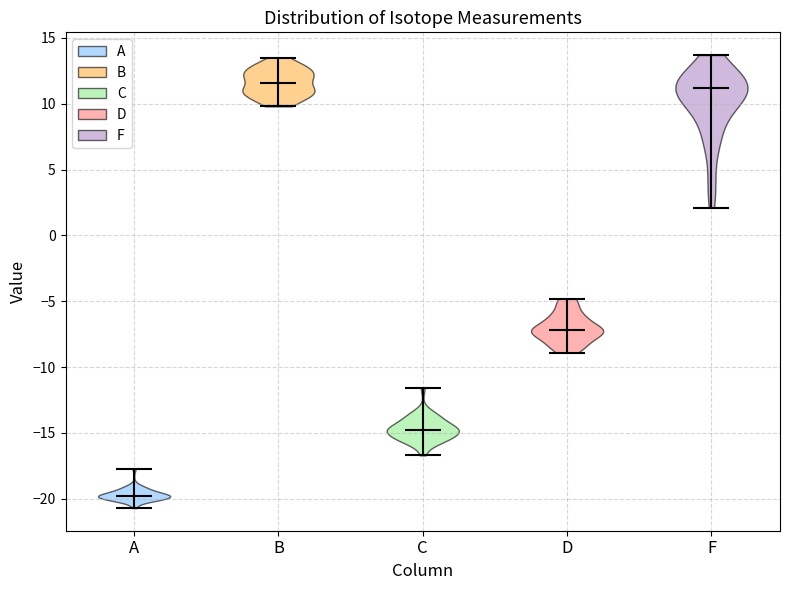

Reading left to right, read every violin against the y-axis: where its median line is, and the lowest and highest points it reaches. The values are not printed on the chart, so give them approximately, as read against the axis.

A: median line -20.0, lowest point -20.5, highest point -17.5
B: median line 11.5, lowest point 10.0, highest point 13.5
C: median line -15.0, lowest point -16.5, highest point -11.5
D: median line -7.0, lowest point -9.0, highest point -5.0
F: median line 11.0, lowest point 2.0, highest point 13.5